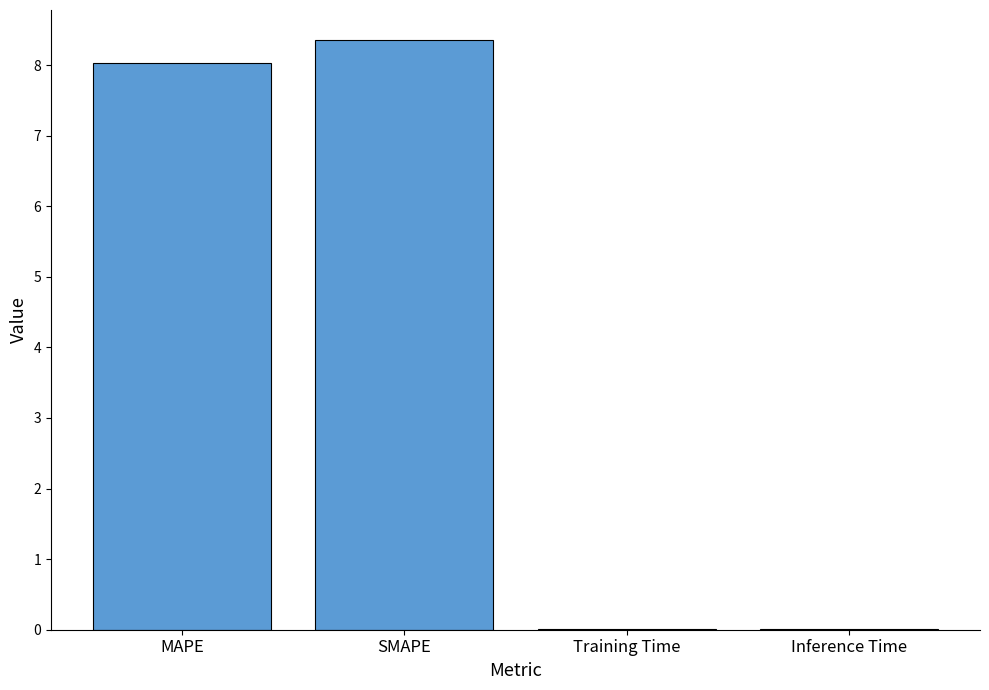

What is the sum of all values?

16.4